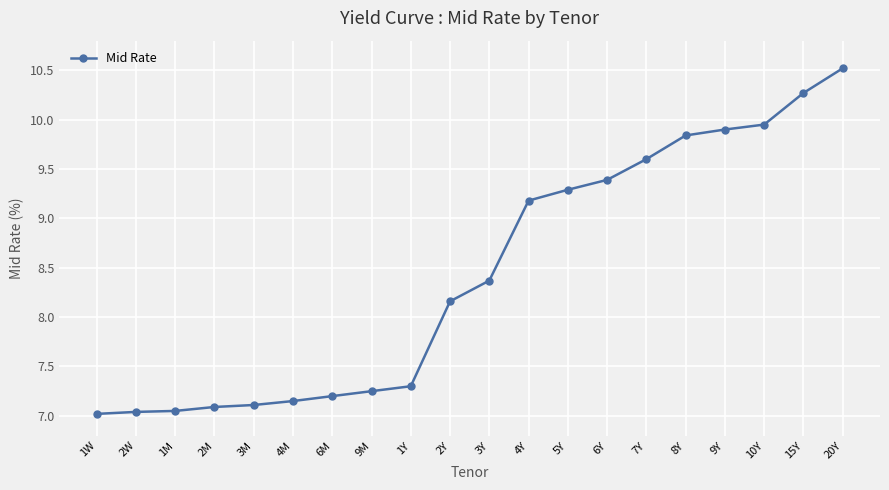

What is the difference between the maximum and minimum values?

3.5